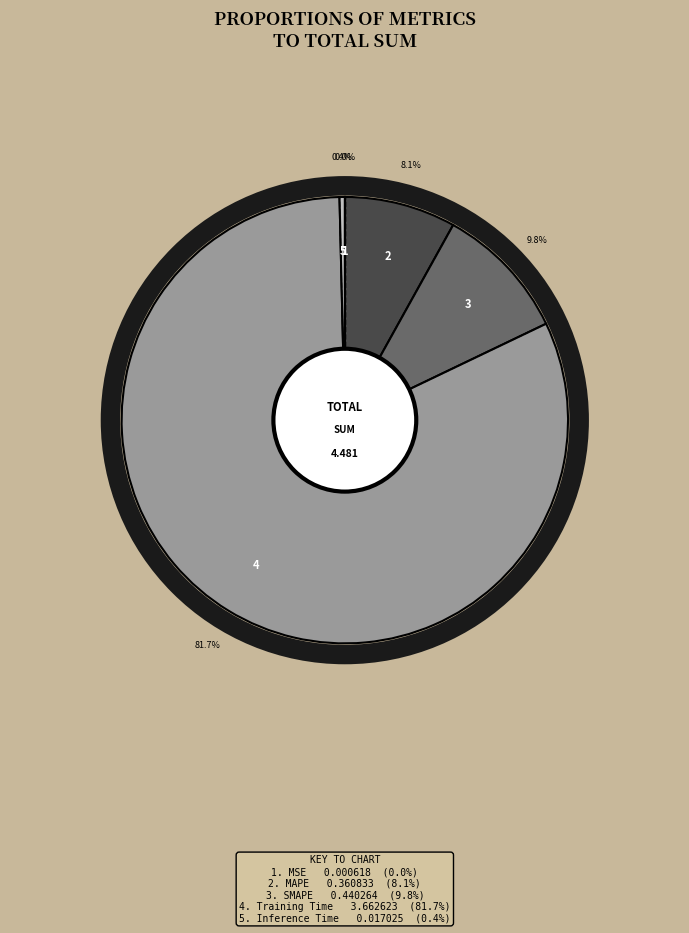

Is there a majority slice in this chart?

Yes